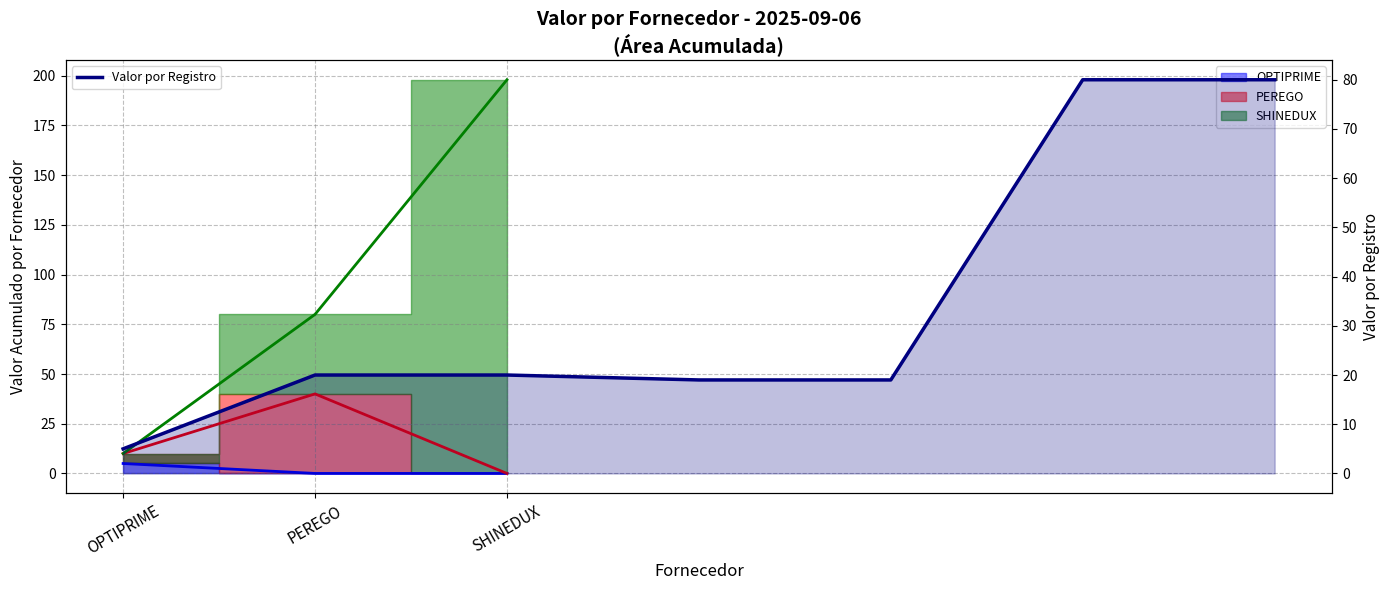

The value at 4 is 19. True or false?

True